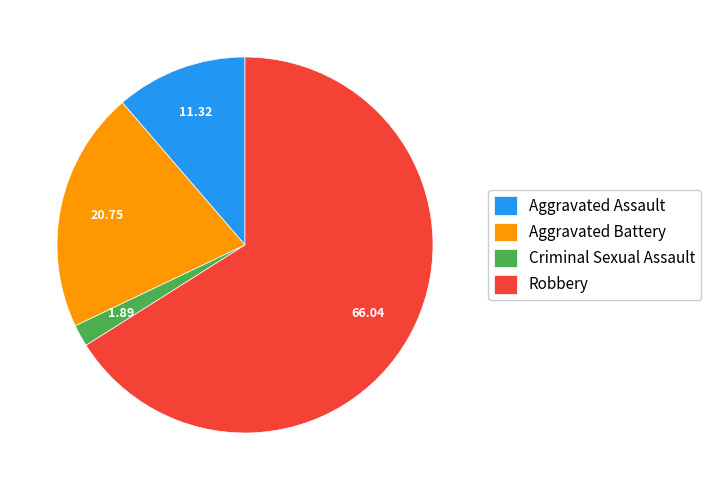

How many slices are in this pie chart?

4